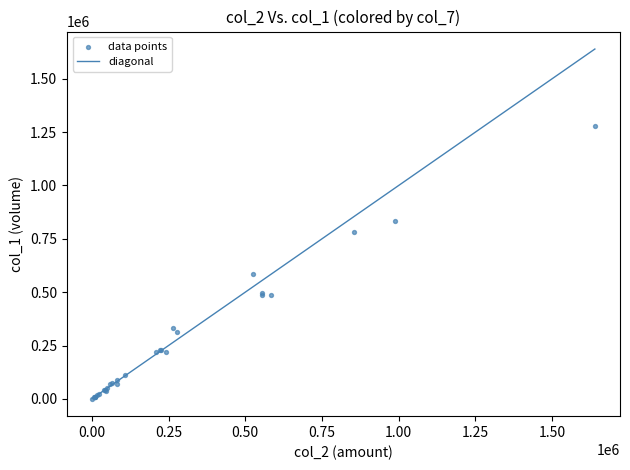

What Y value in the scatter plot is closest to 640000?

586000